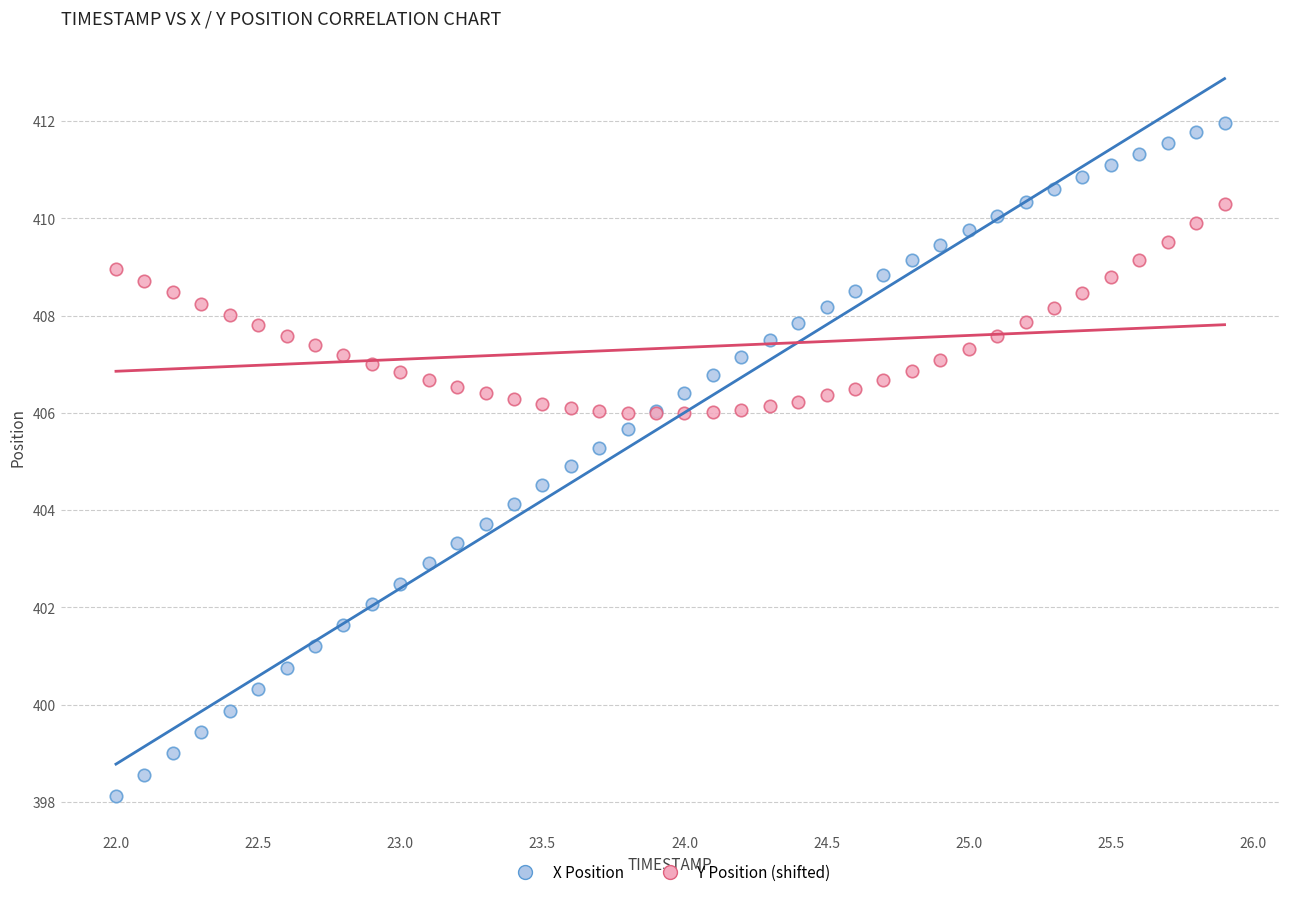

What are all the series names shown in the legend?

X Position, Y Position (shifted)